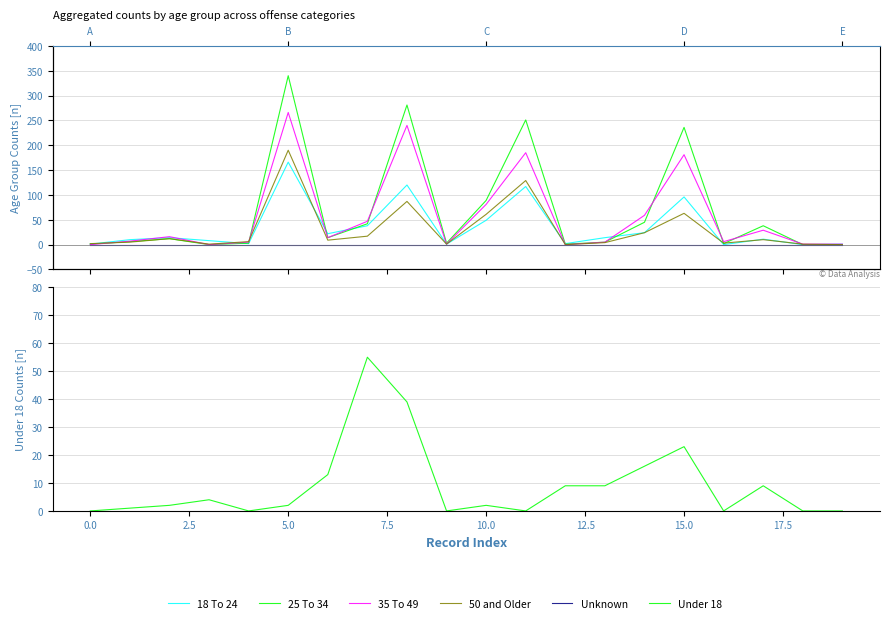

What is the sum of the Under 18 values at 10 and 14?

18